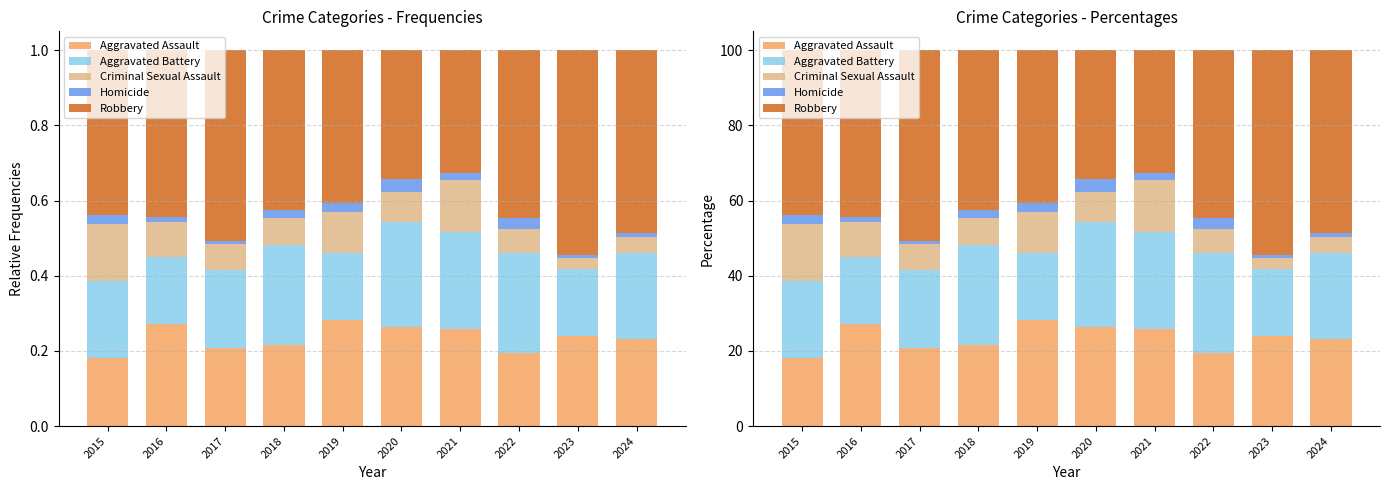

List the labels in order of Aggravated Assault value, smallest first.

2015, 2022, 2017, 2018, 2024, 2023, 2021, 2020, 2016, 2019